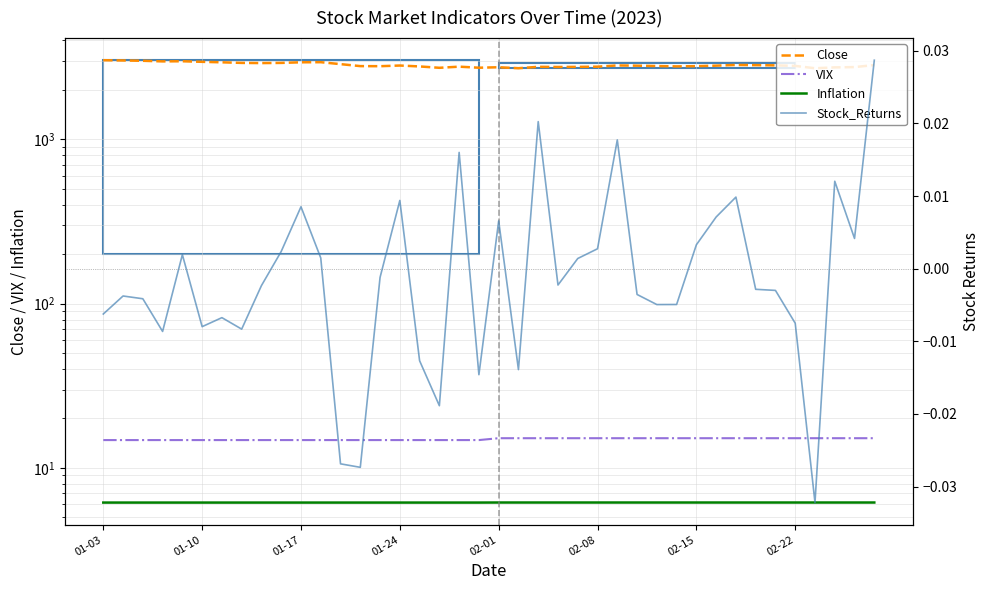

What is the difference between the Close values at 02-22 and 28?

125.2